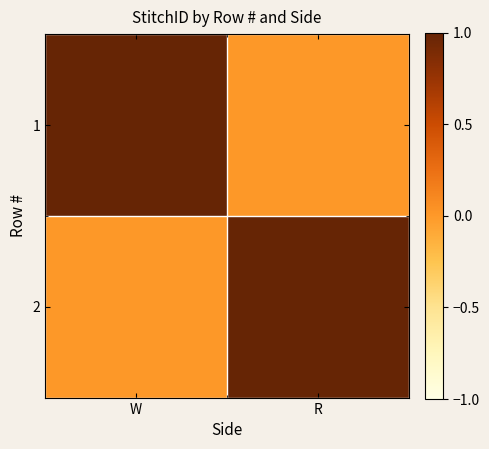

Which label corresponds to the largest value in the chart?

W